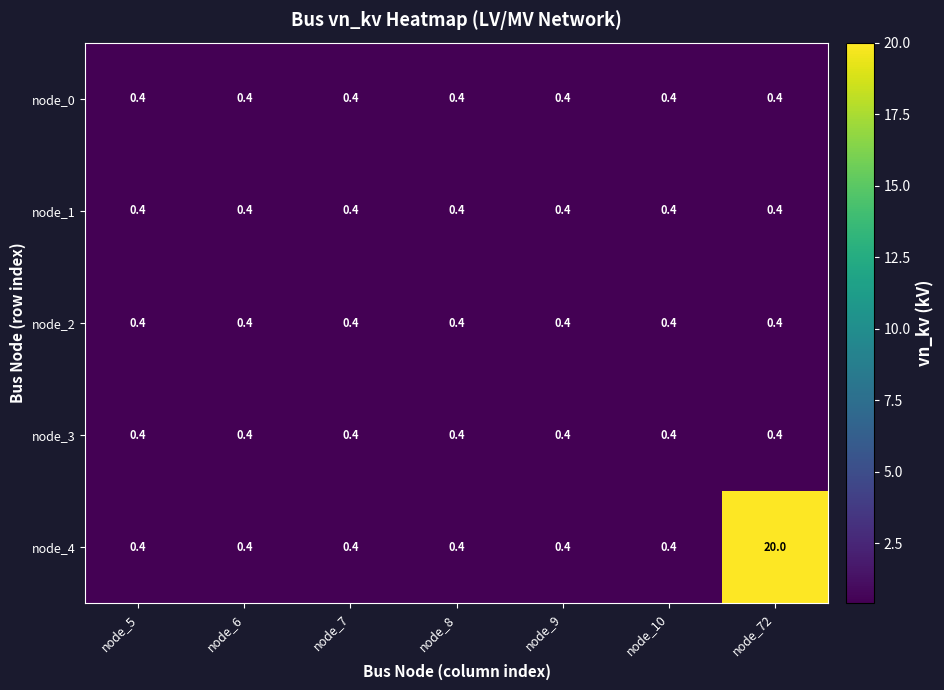

Is it true that node_3 equals 0.4 at node_8?

True